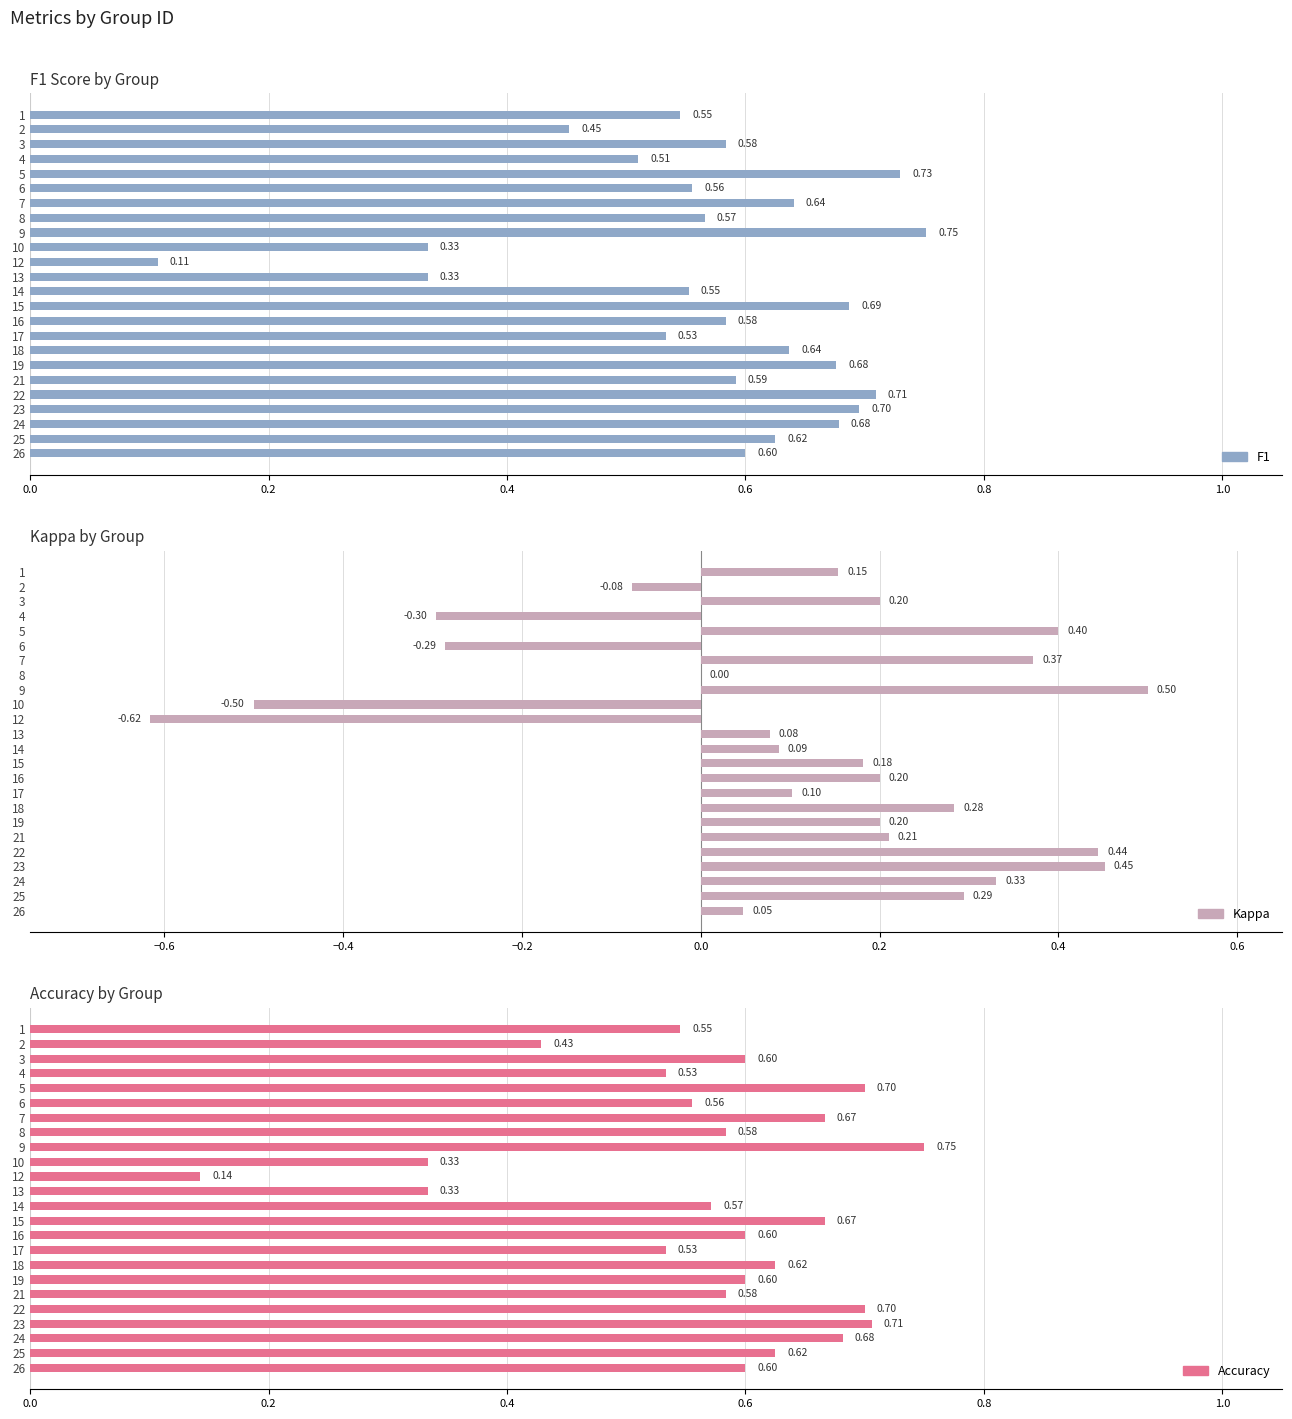

What is the minimum value for accuracy?

0.1